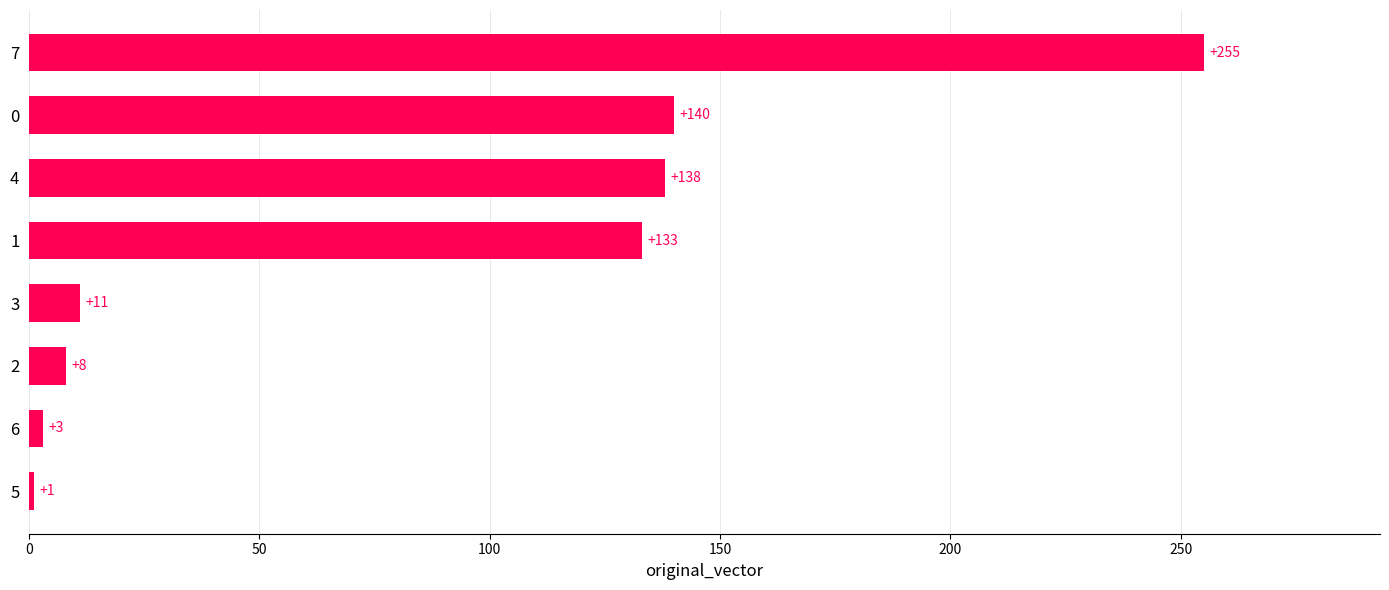

Reading bottom to top, extract all data points from this chart.

5=1	6=3	2=8	3=11	1=133	4=138	0=140	7=255